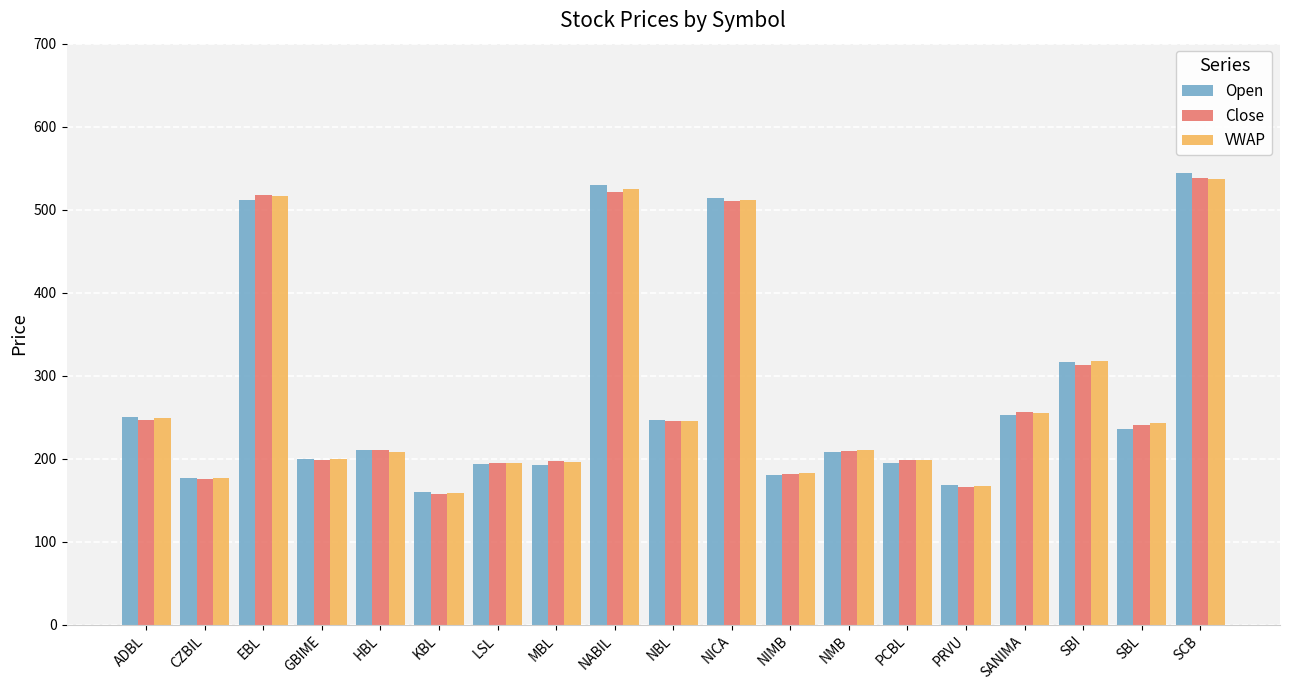

How many groups of bars are there?

19